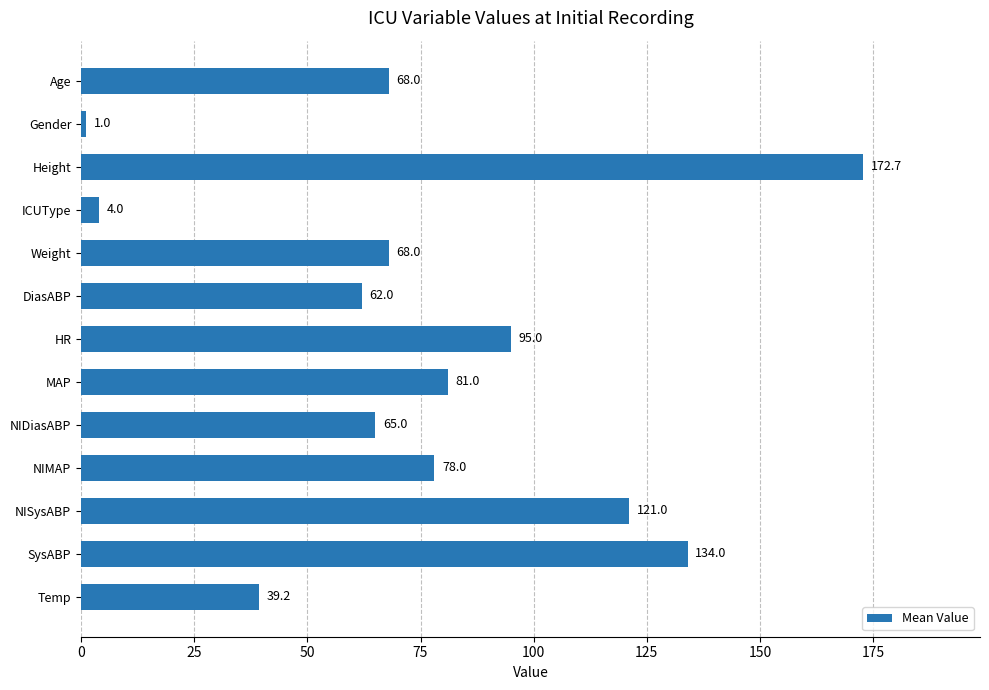

Is it true that the value at Gender is 1.0?

True